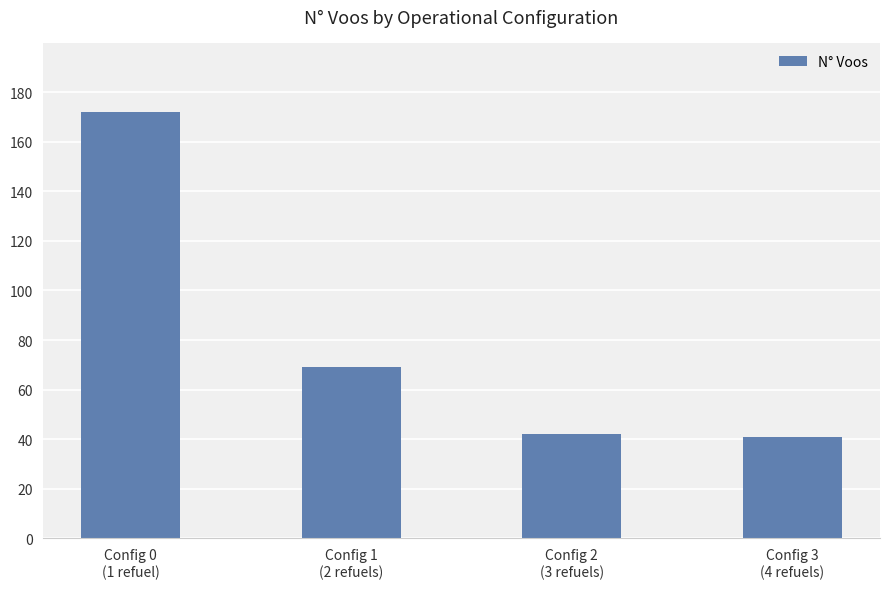

What is the ratio of the value at Config 1
(2 refuels) to the value at Config 0
(1 refuel)?

0.4